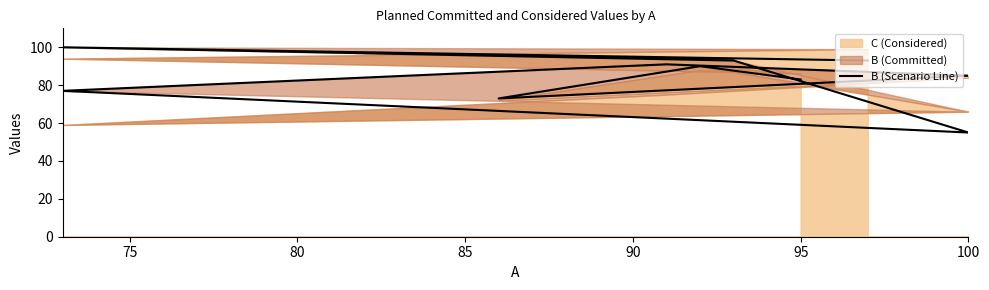

What is the label of the 8th point from the right?

80